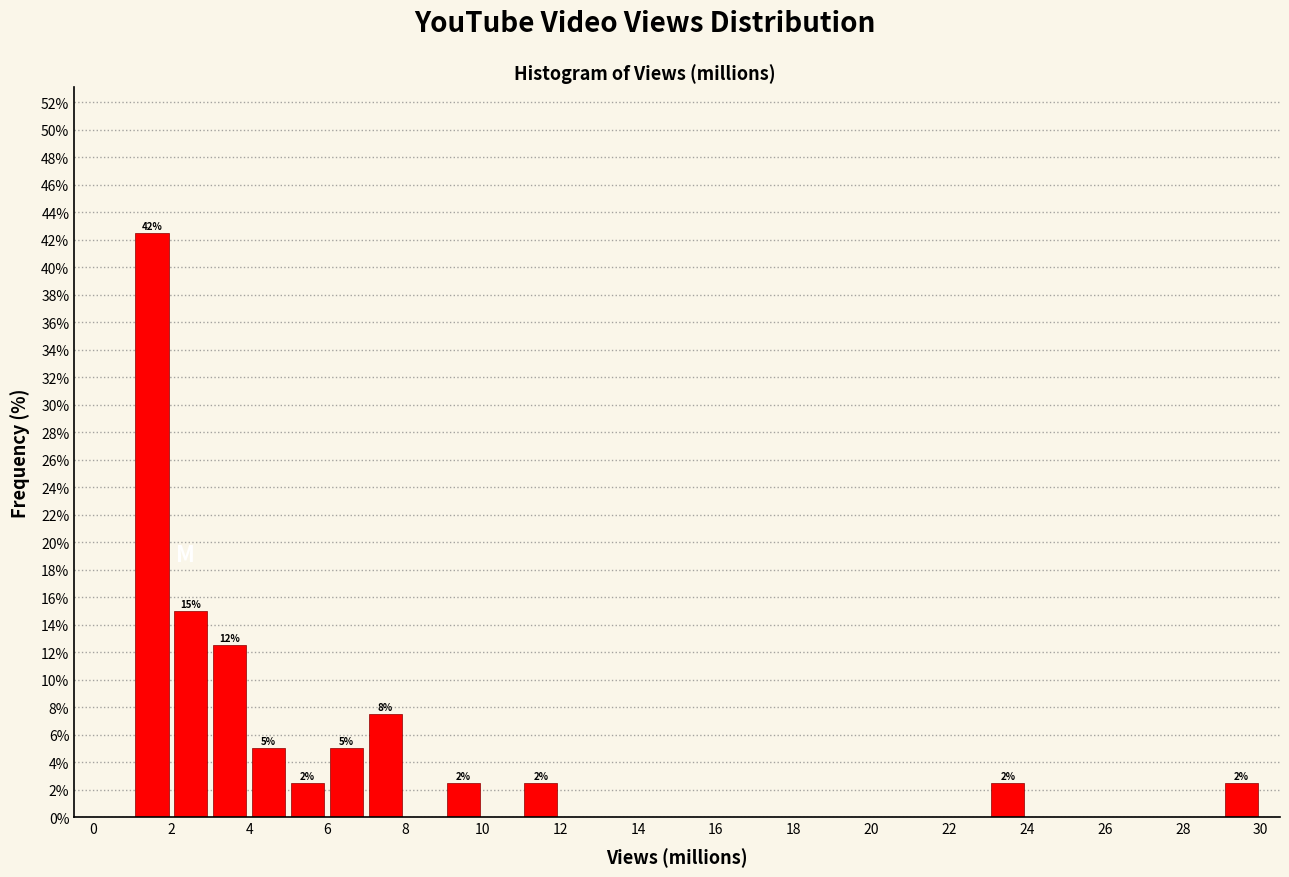

Over which range of the x-axis is the bar tallest?

1 to 2